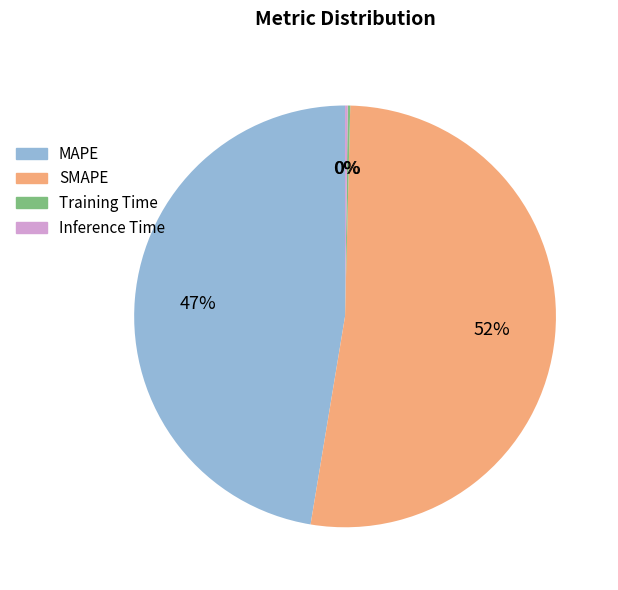

To the nearest percent, what portion does MAPE represent?

47%